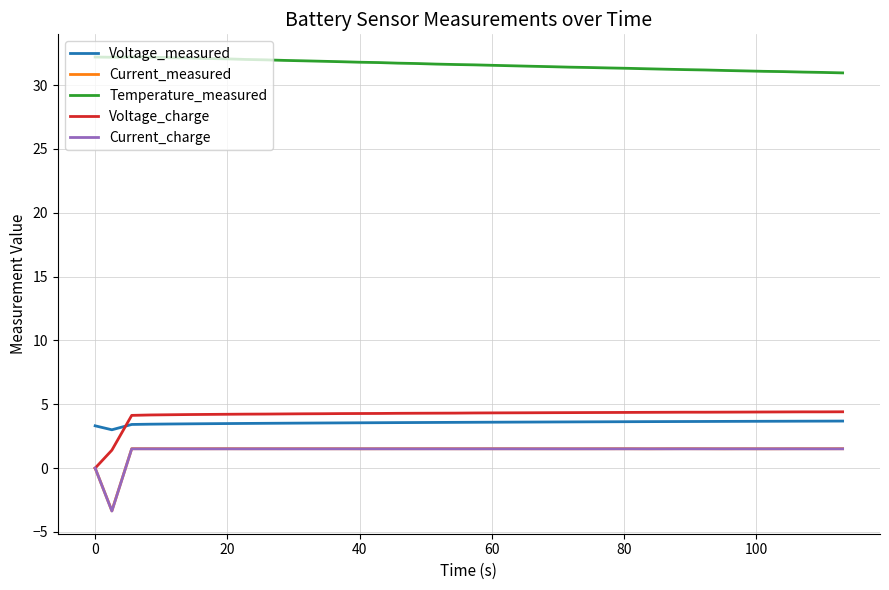

Which series has the largest total across all categories?

Temperature_measured